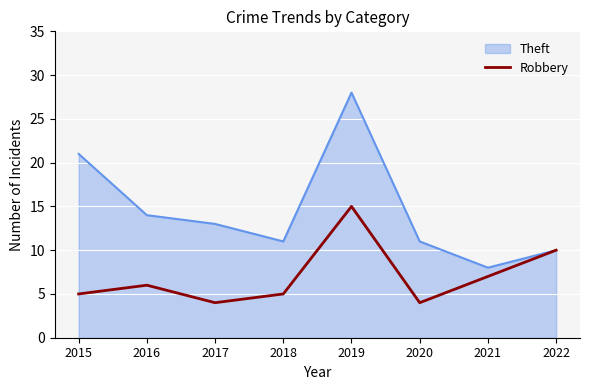

List the series in order of their peak value, lowest first.

Robbery, Theft